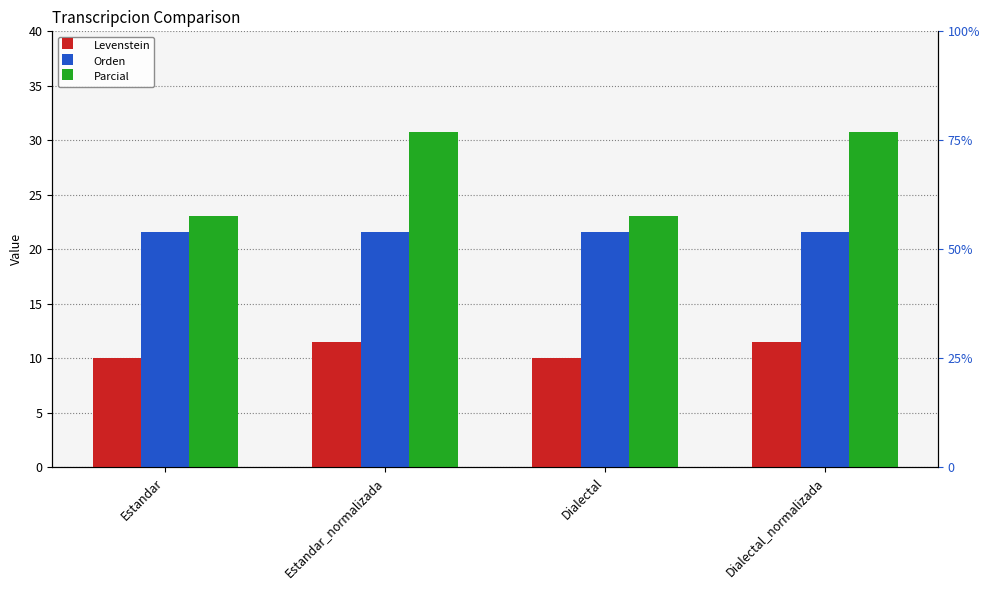

Rank the series at Dialectal_normalizada from highest to lowest value.

Parcial, Orden, Levenstein